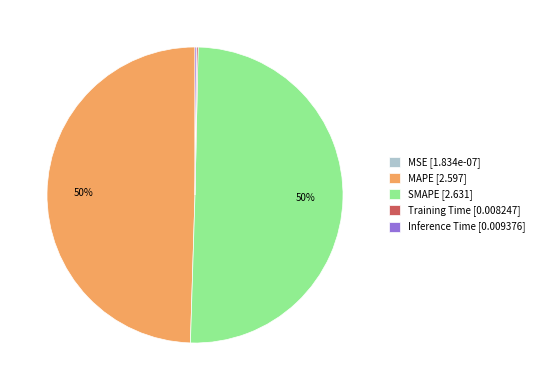

The SMAPE slice represents 50% of the pie. True or false?

True